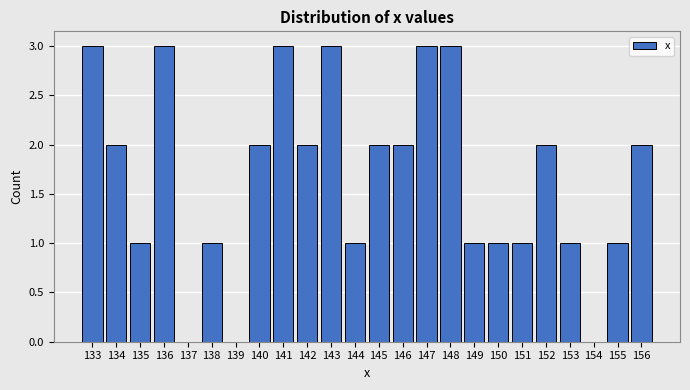

Reading left to right, extract all data points from this chart.

133=3	134=2	135=1	136=3	137=0	138=1	139=0	140=2	141=3	142=2	143=3	144=1	145=2	146=2	147=3	148=3	149=1	150=1	151=1	152=2	153=1	154=0	155=1	156=2